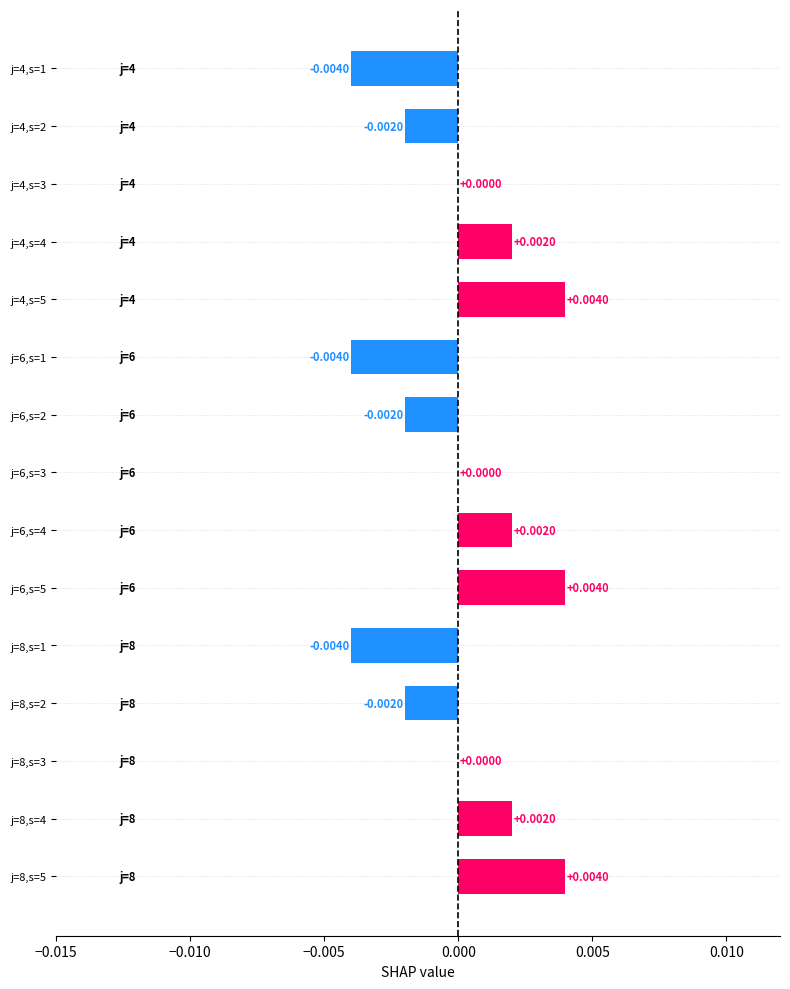

At which label is the value closest to 0?

j=4,s=3